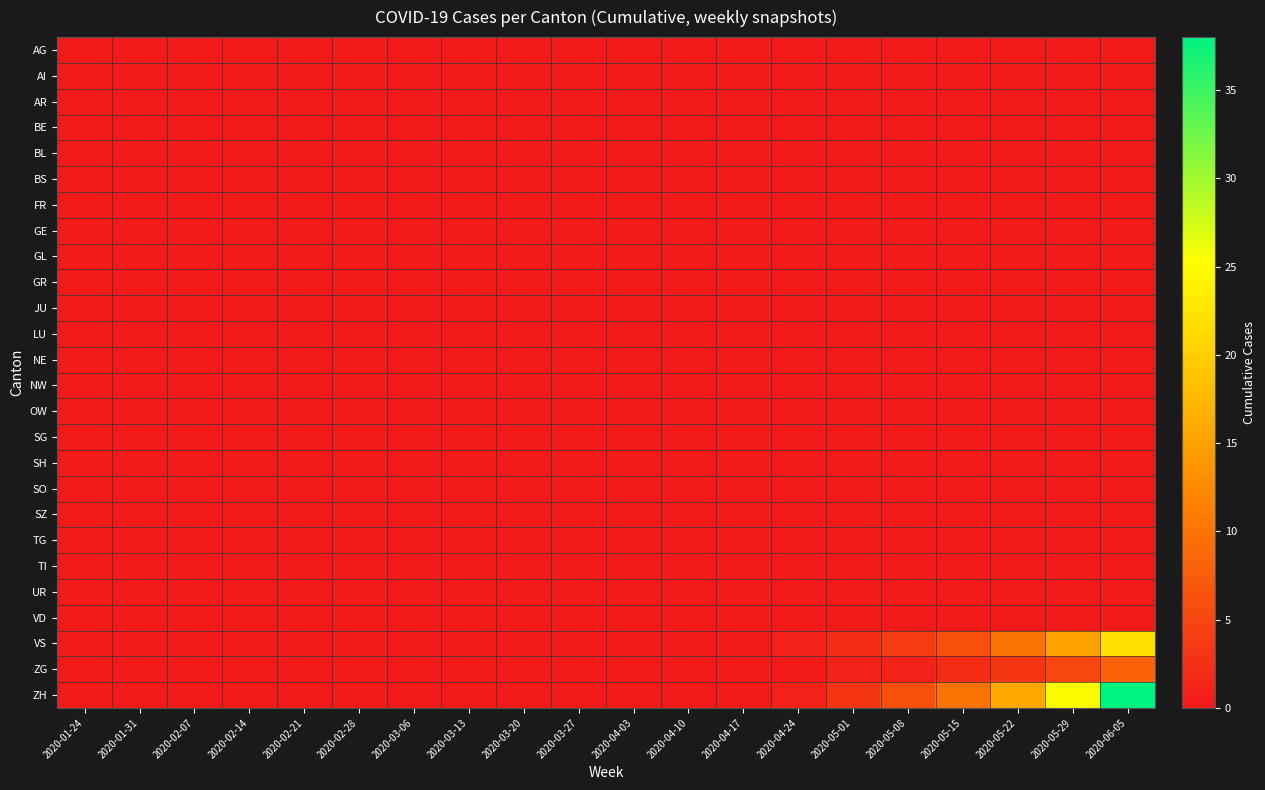

At which category does the chart reach its peak across all series?

2020-06-05